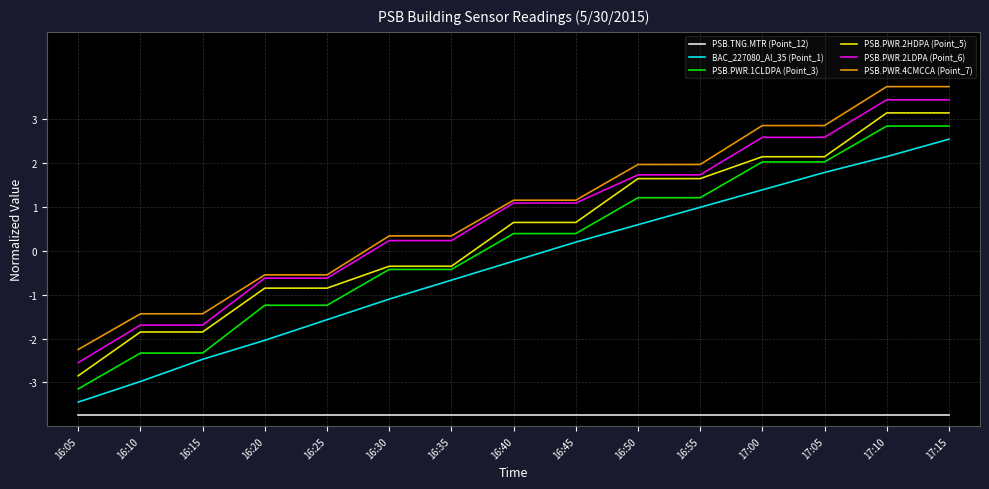

How many lines are shown in the chart?

6